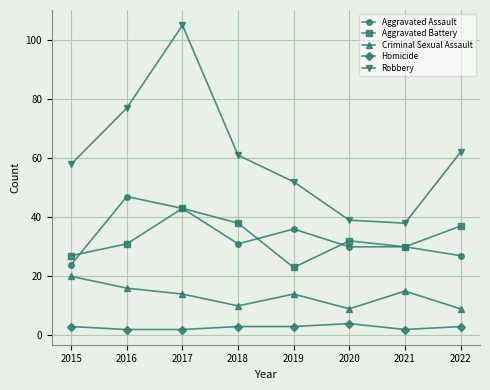

True or false: Robbery and Homicide cross at least once.

False